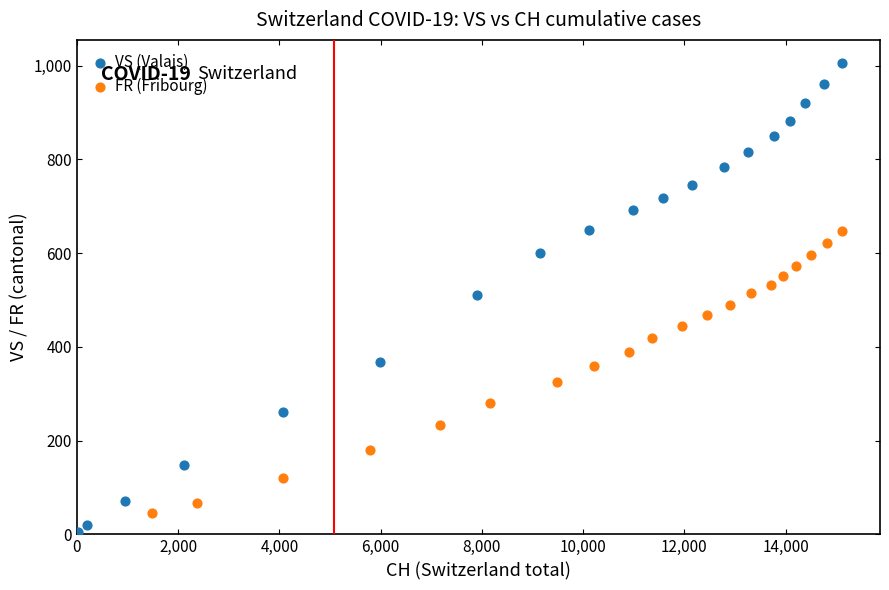

Which series reaches the maximum Y coordinate?

VS (Valais)